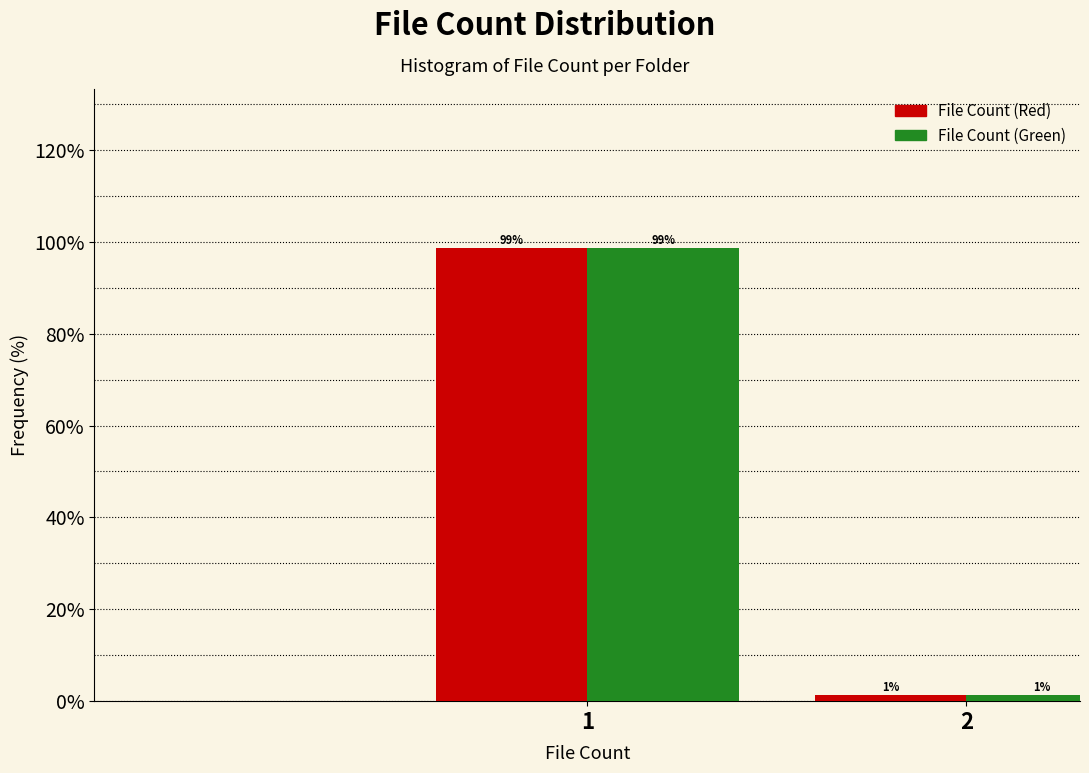

True or false: File Count (Green) has a value of 98.6 at 1.

True